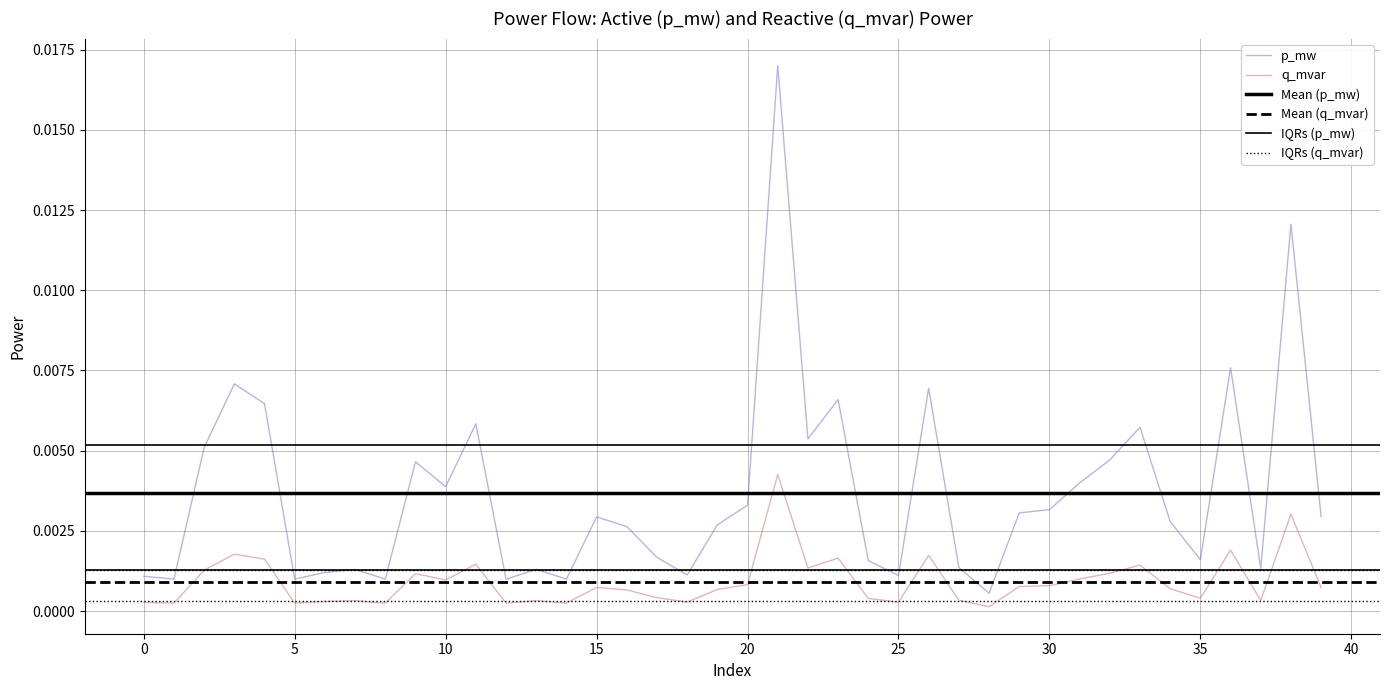

List the labels in order of q_mvar value, smallest first.

28, 1, 14, 12, 8, 5, 0, 25, 18, 6, 7, 13, 37, 27, 24, 35, 17, 16, 19, 34, 15, 39, 29, 30, 20, 10, 31, 9, 32, 2, 22, 33, 11, 4, 23, 26, 3, 36, 38, 21